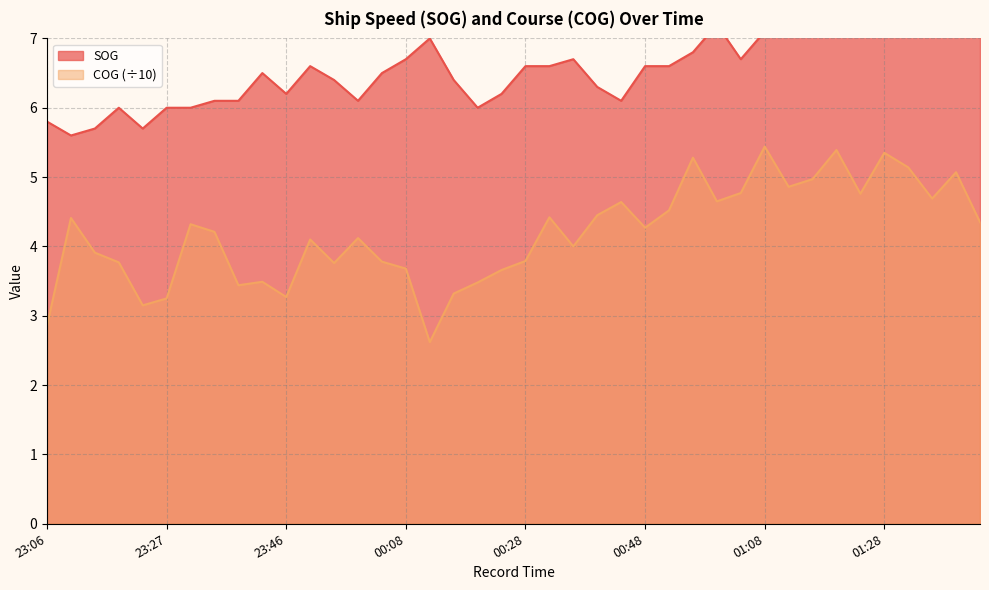

What is the label of the 23rd point from the right?

00:16